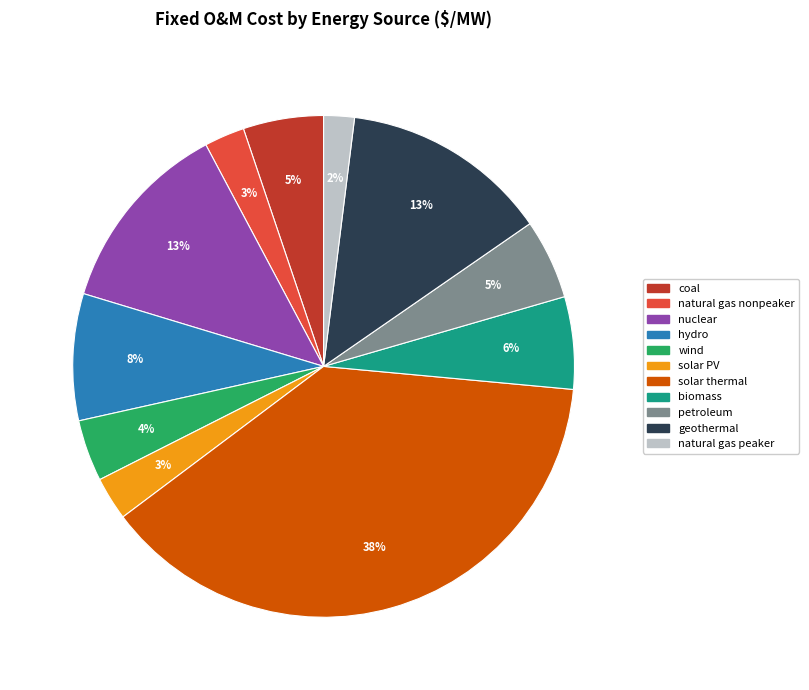

Which slice is the smallest?

natural gas peaker